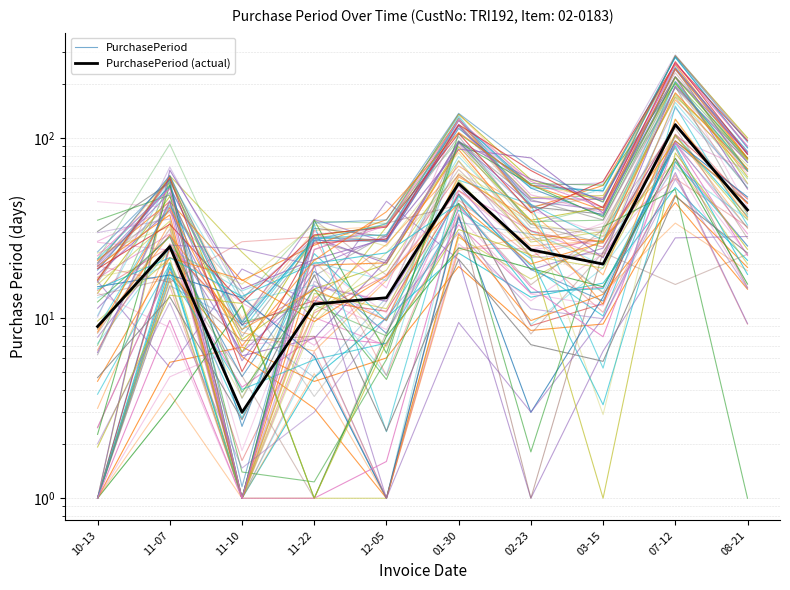

After their last crossing, which series has the higher values: PurchasePeriod or PurchasePeriod (actual)?

PurchasePeriod